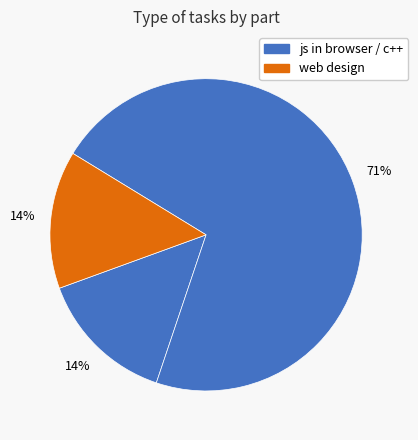

Count the number of slices in the pie.

3